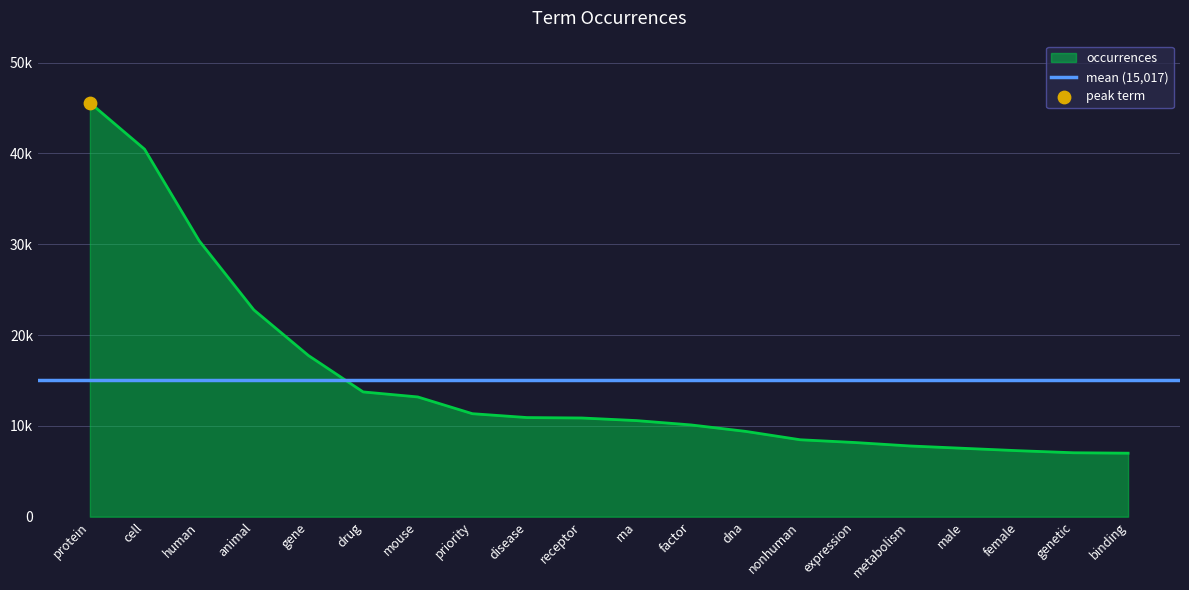

What is the ratio of the value at drug to the value at metabolism?

1.8